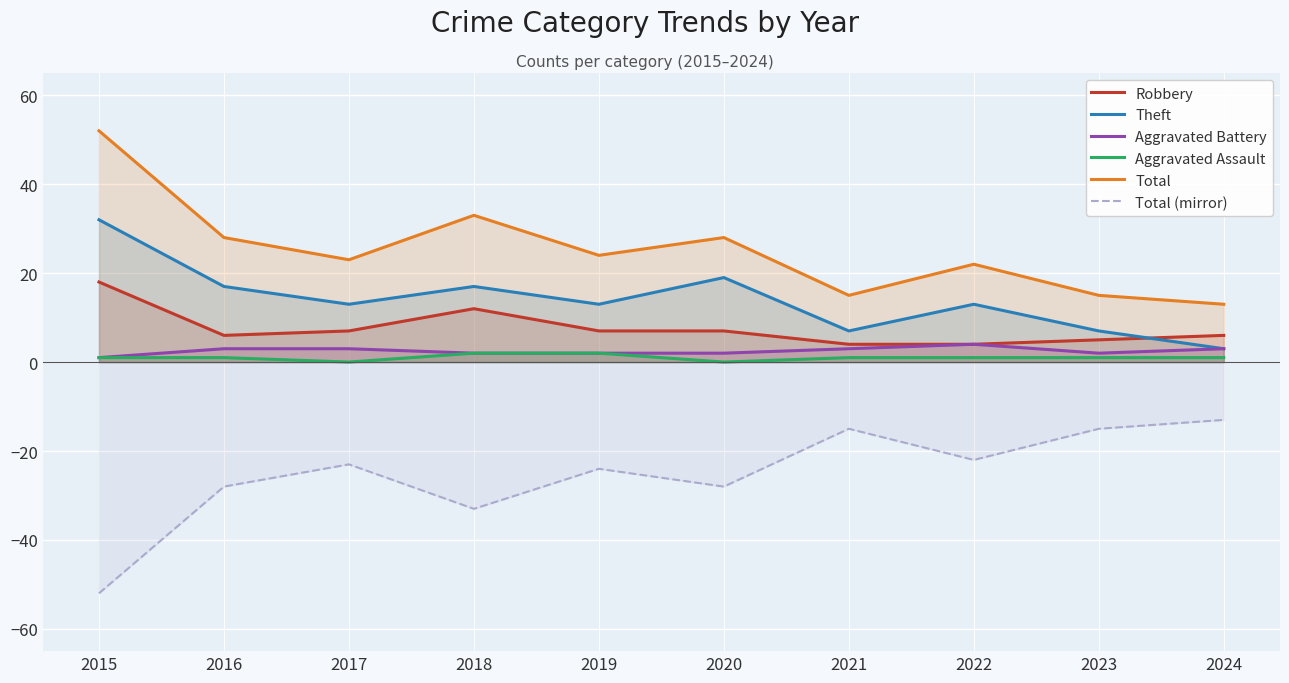

What is the sum of the Aggravated Battery values at 2020 and 2024?

5